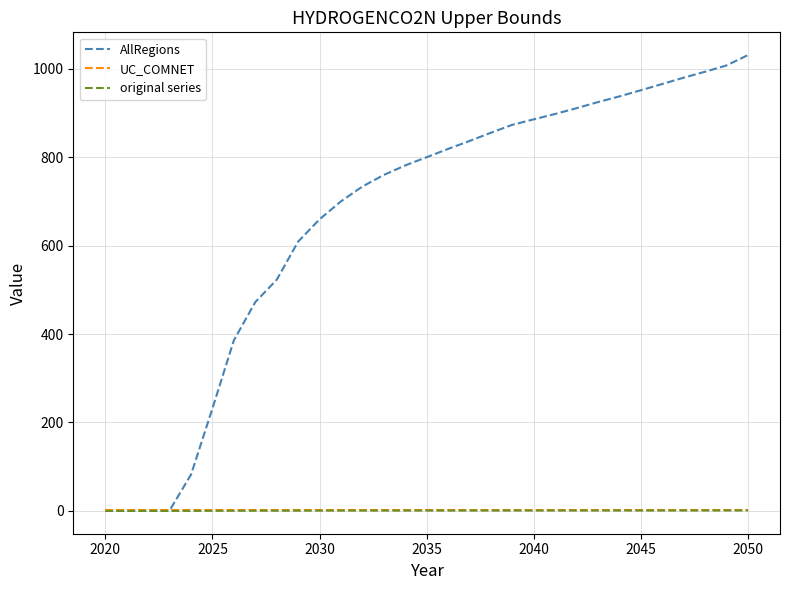

Which series has the largest range (max minus min)?

AllRegions